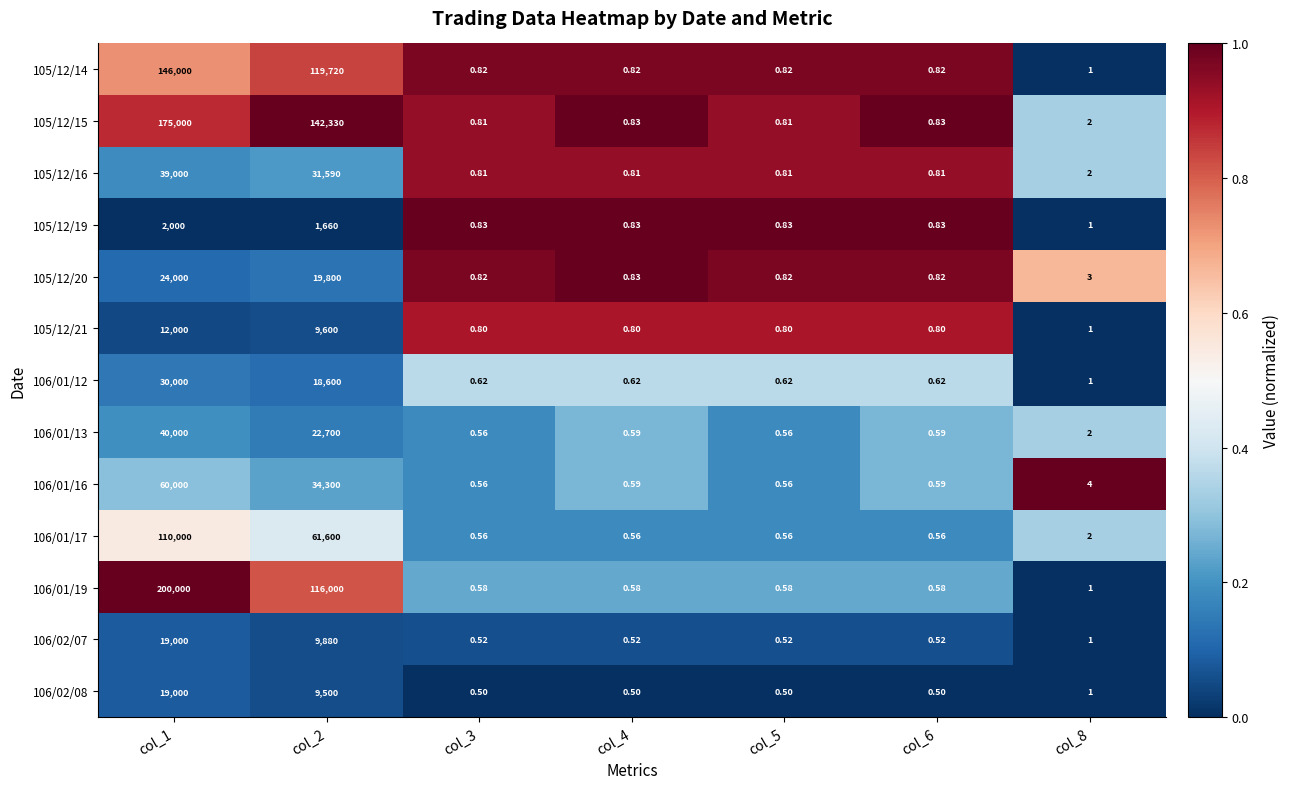

Is the value of 105/12/16 at col_5 greater than the value of 106/02/07 at col_5?

Yes